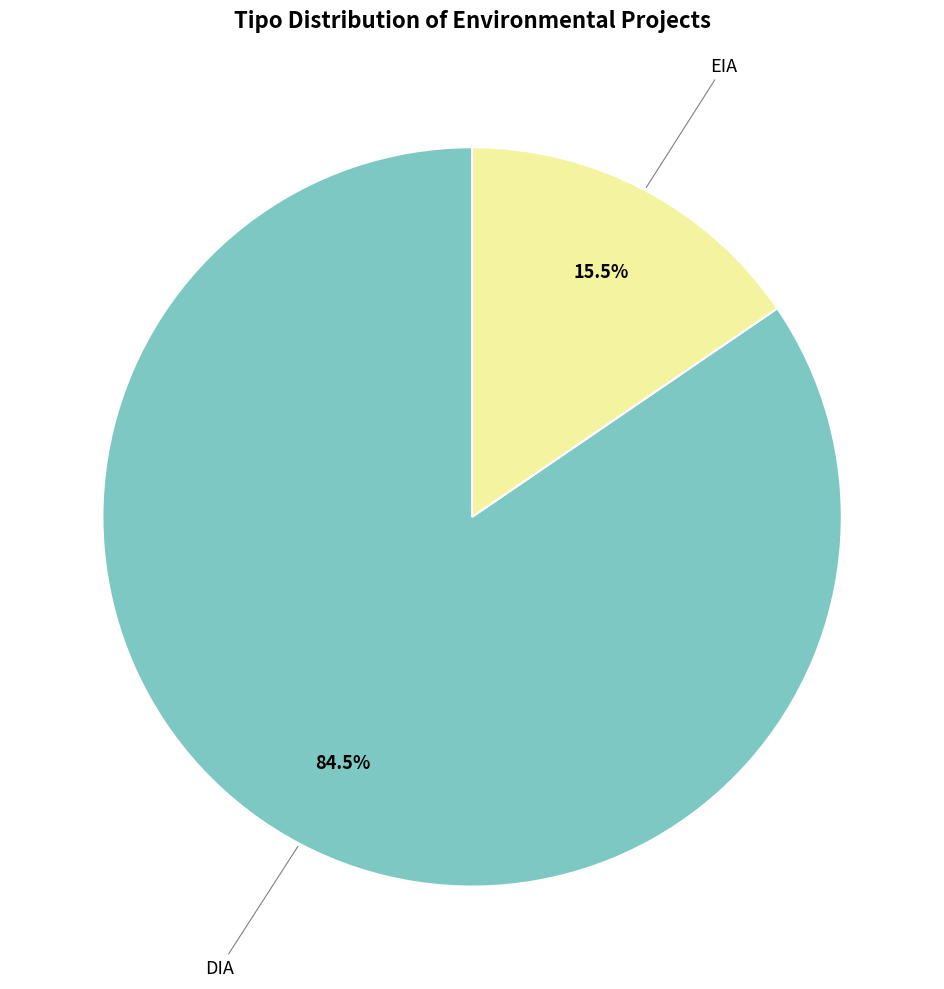

Is there any slice that represents more than half of the pie?

Yes